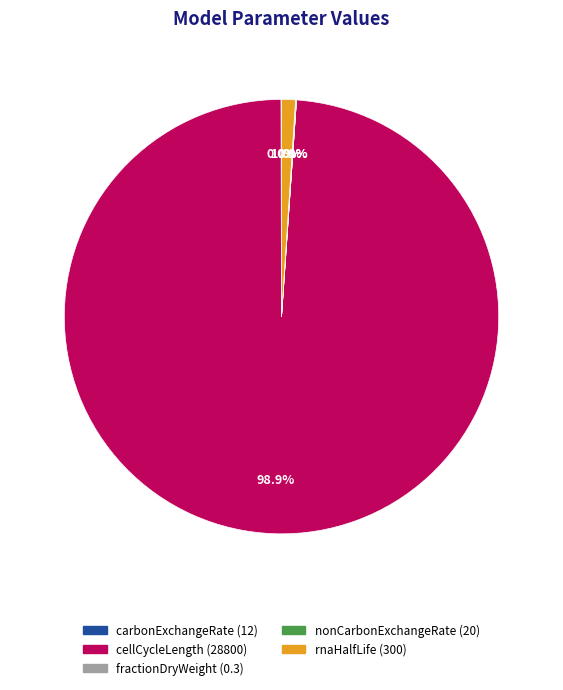

Which slice is the largest?

cellCycleLength